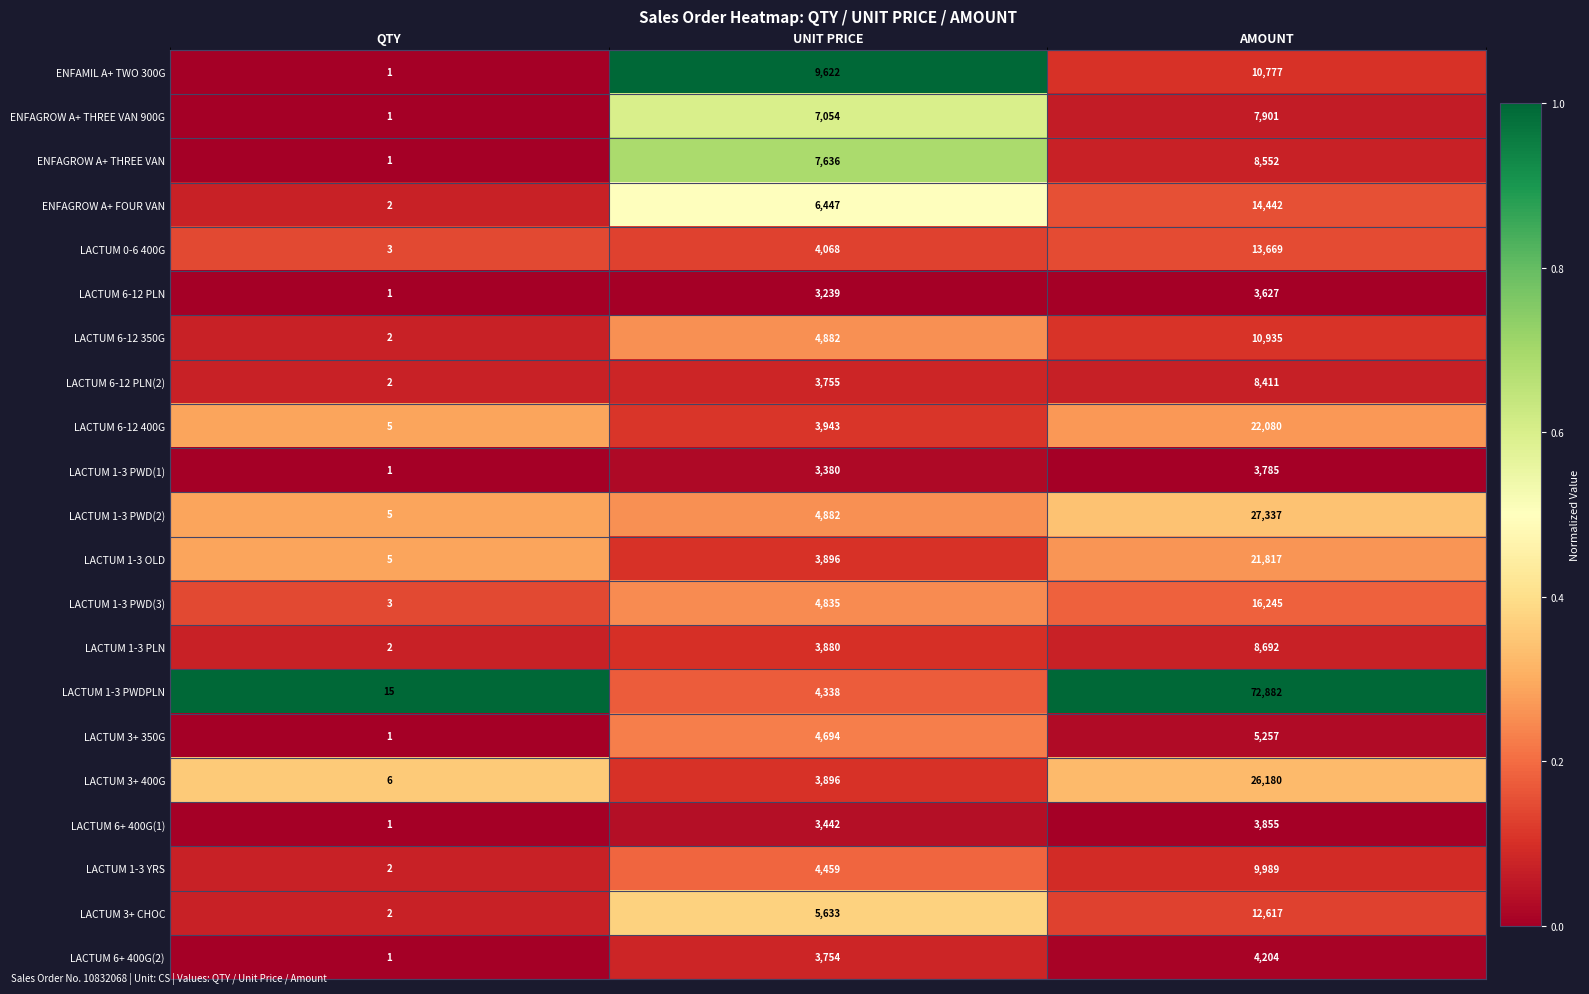

At which category does the chart reach its minimum across all series?

QTY